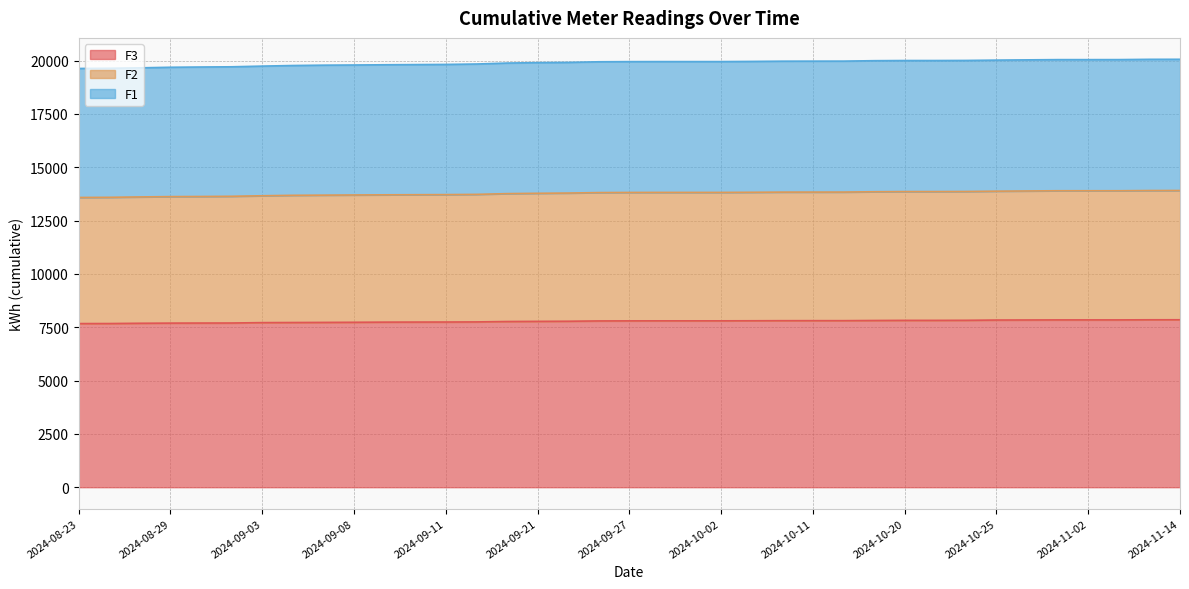

What is the spread (max minus min) of values at 2024-10-26?

12192